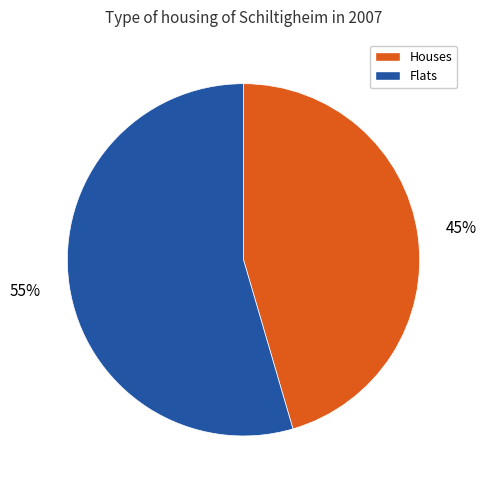

Is there a majority slice in this chart?

Yes